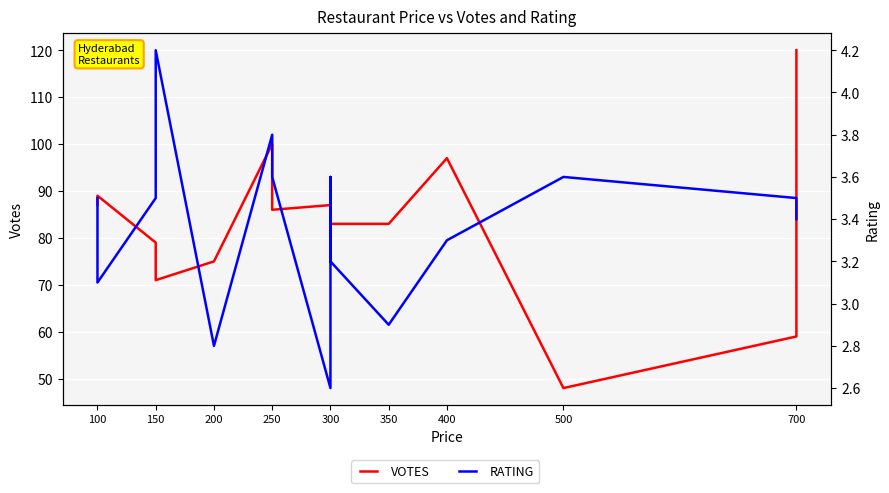

Which category has the lowest value across all series?

300